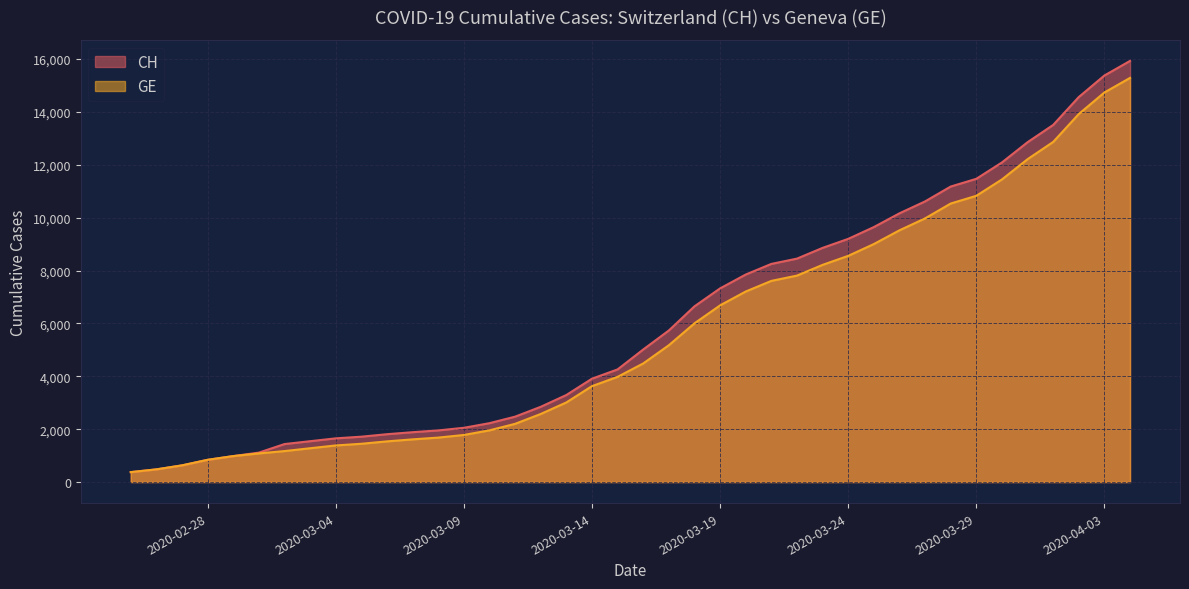

Reading left to right, list all the values displayed in this chart.

CH: 375	479	630	840	981	1113	1436	1544	1652	1715	1809	1885	1952	2051	2226	2472	2845	3291	3908	4259	5012	5731	6644	7323	7847	8249	8449	8855	9196	9642	10162	10613	11175	11467	12086	12852	13505	14561	15375	15926
GE: 375	479	630	840	981	1083	1171	1278	1384	1447	1538	1614	1681	1780	1955	2201	2574	3010	3627	3978	4485	5174	6002	6681	7205	7607	7807	8213	8554	9000	9520	9971	10533	10825	11444	12210	12863	13919	14733	15284